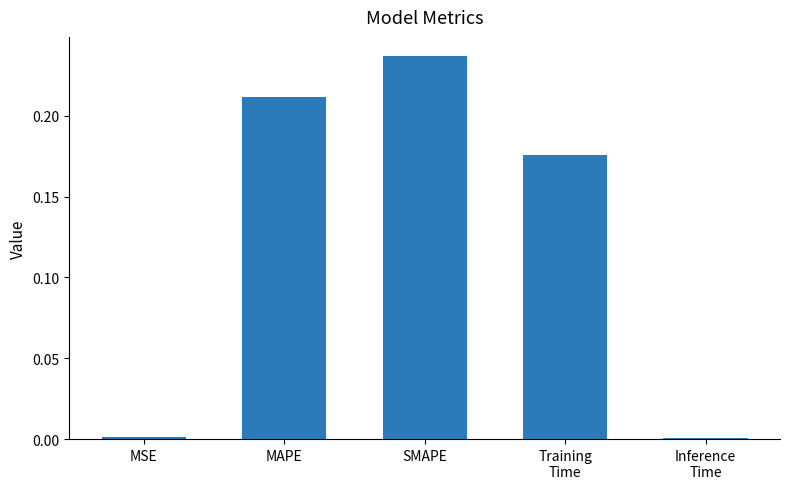

What is the sum of all values?

0.6